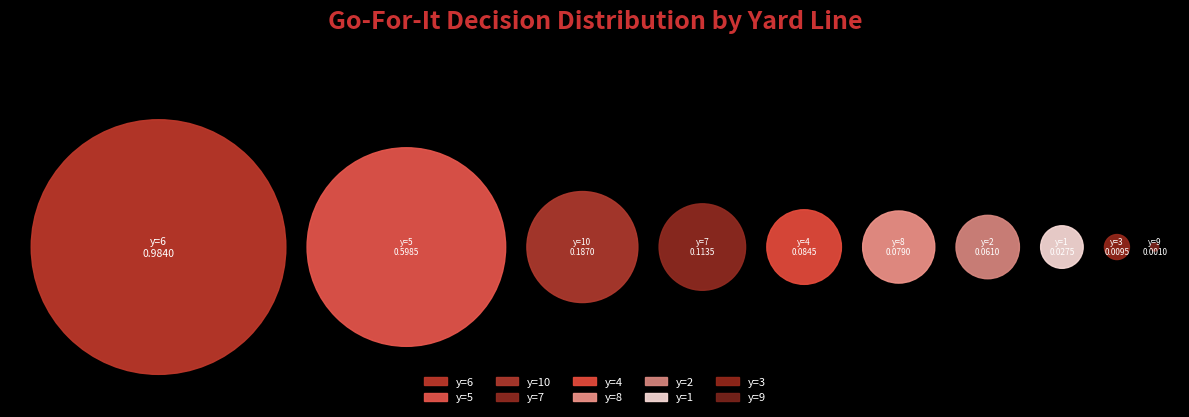

What is the change in value from 6 to 8?

-0.9